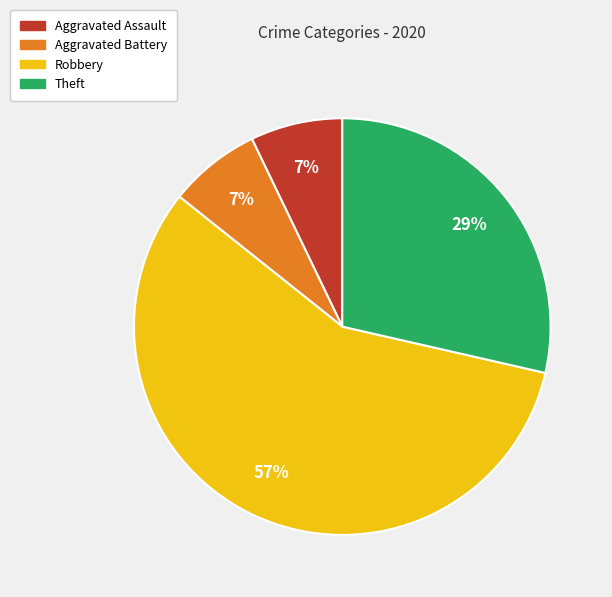

To the nearest percent, what is the average slice percentage?

25%